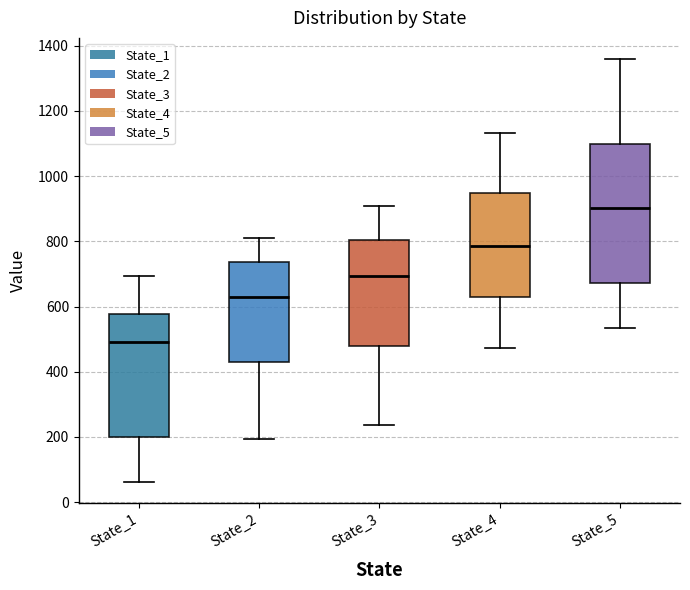

Reading left to right, transcribe this box plot: for each box, give where its median line is, the range the box spans, and where its two whiskers end, as read against the y-axis. The values are not printed on the chart, so give them approximately, as read against the axis.

State_1: median 480, box 200 to 580, whiskers 60 to 700
State_2: median 640, box 420 to 740, whiskers 200 to 820
State_3: median 700, box 480 to 800, whiskers 240 to 900
State_4: median 780, box 620 to 940, whiskers 480 to 1140
State_5: median 900, box 680 to 1100, whiskers 540 to 1360